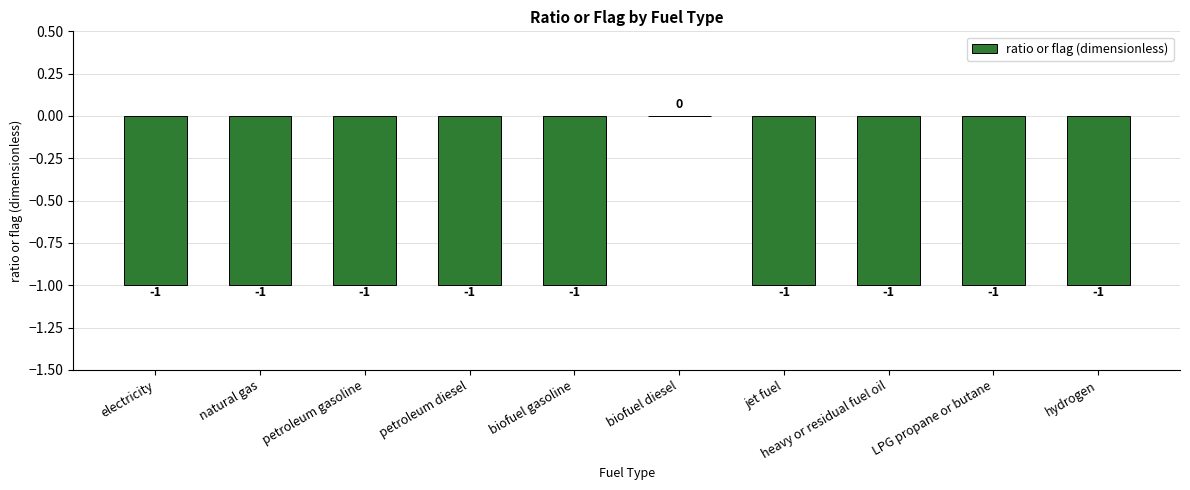

Are the bars horizontal?

No